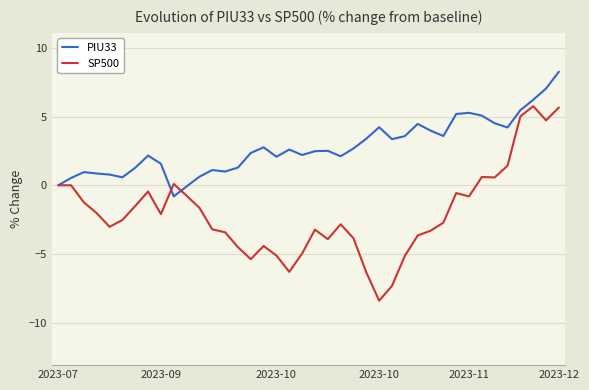

What is the lowest value of the SP500 series?

-8.4